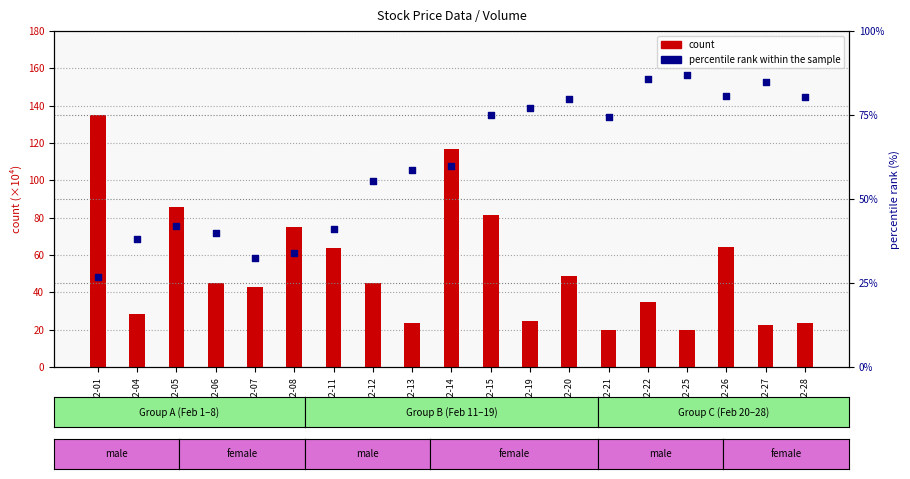

At how many categories does at least one series exceed 56?

15